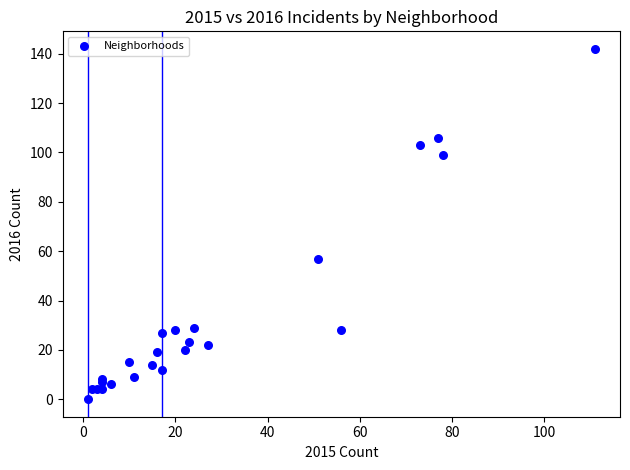

What Y value in the scatter plot is closest to 71?

57